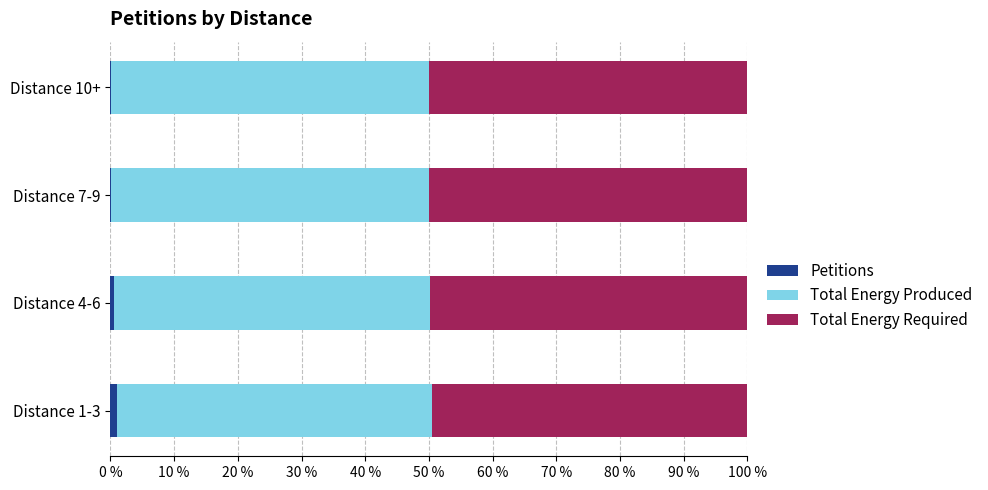

How many series are shown in this chart?

3